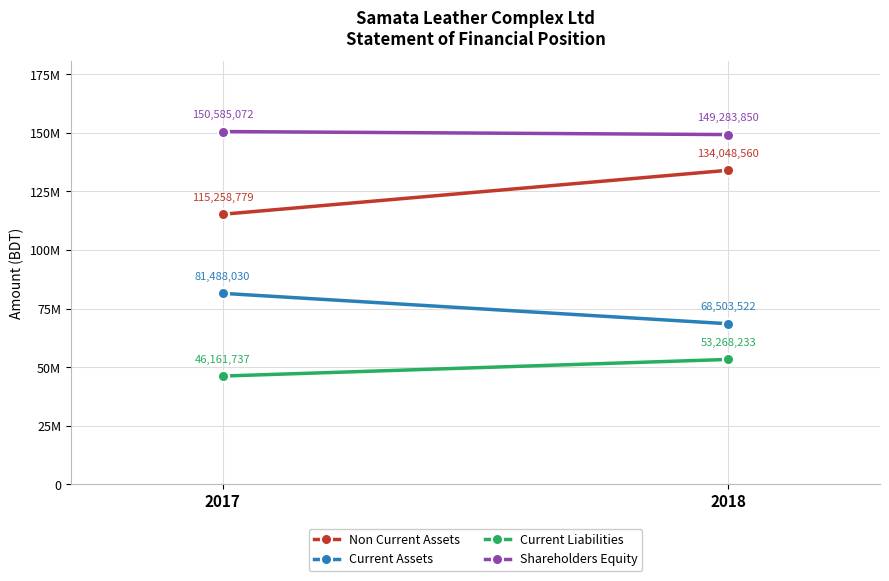

Between 2017 and 2018, which is larger?

2018